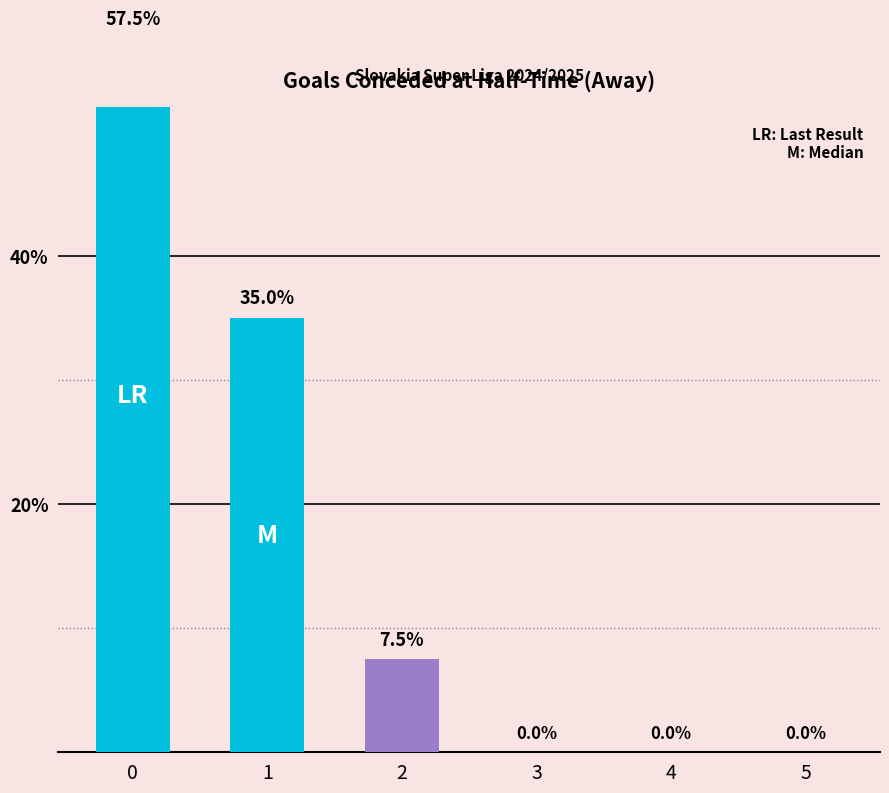

Reading right to left, what are all the values shown in this chart?

0.0	0.0	0.0	7.5	35.0	57.5